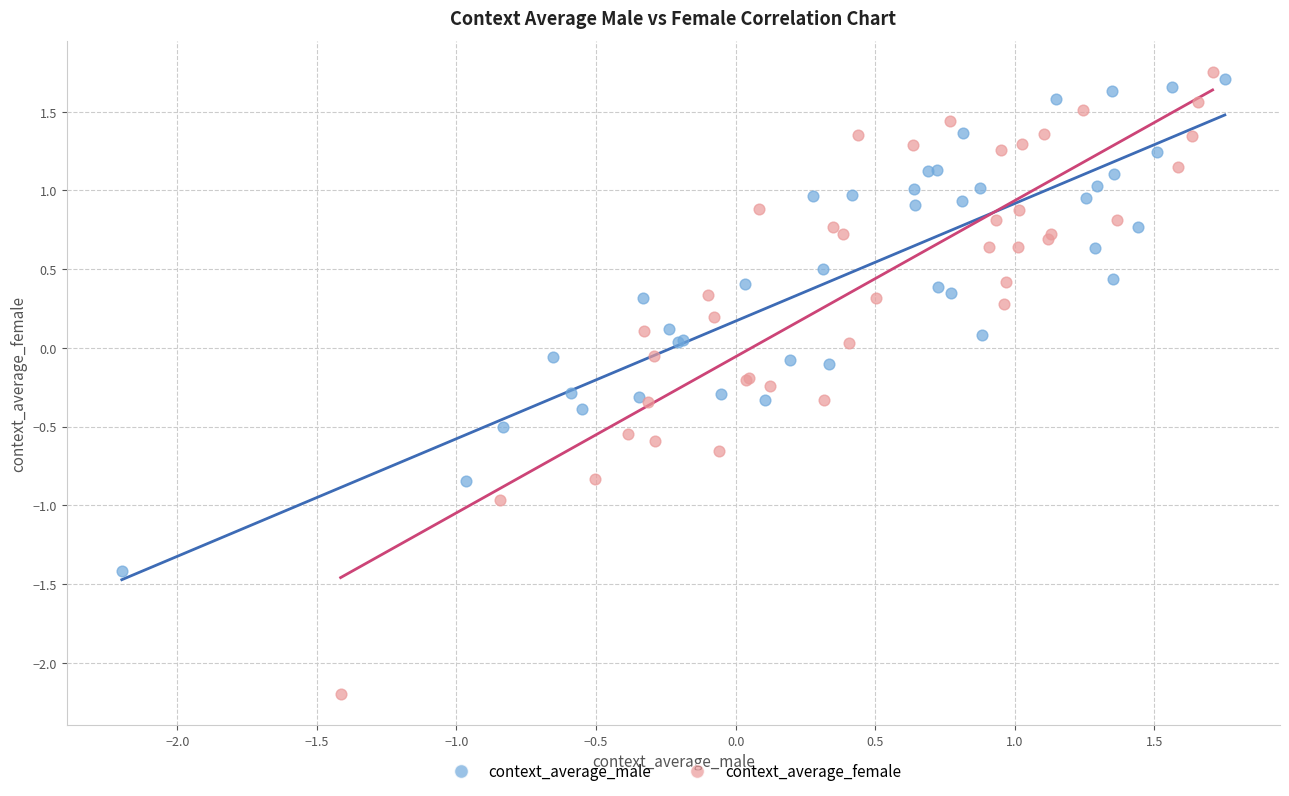

Which series contains the lowest Y value?

context_average_female